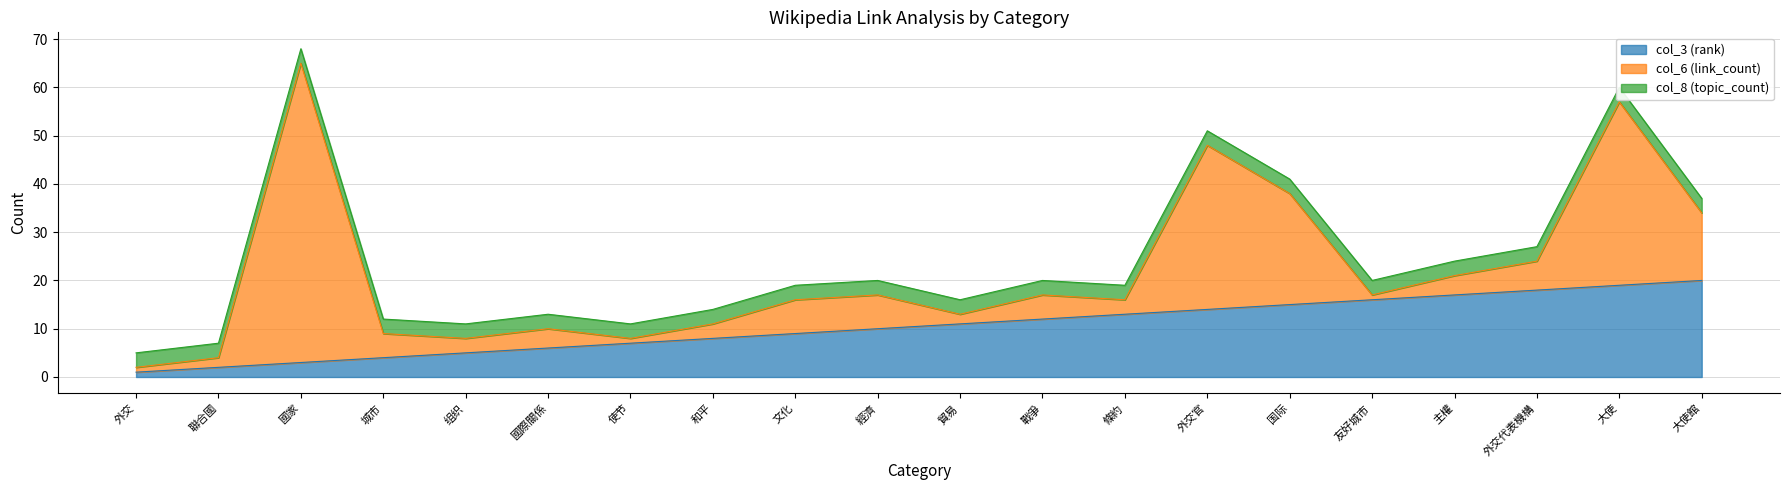

True or false: col_3 (rank) and col_8 (topic_count) intersect in this chart.

False